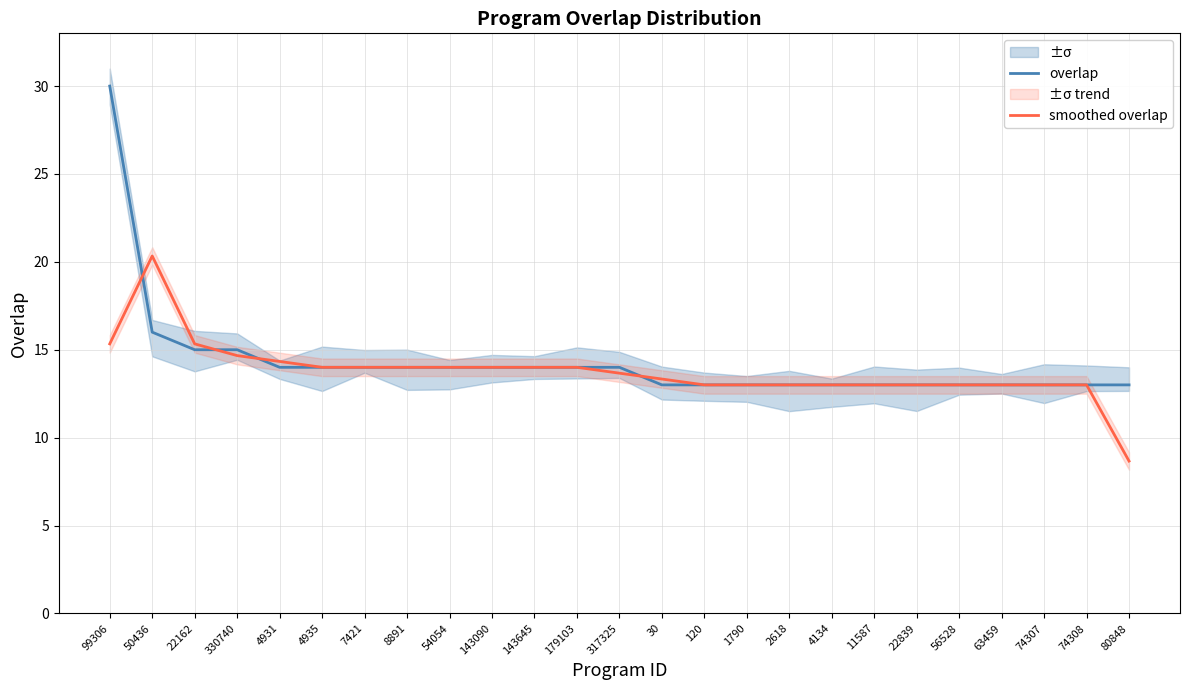

List the series in order of their peak value, lowest first.

smoothed overlap, overlap